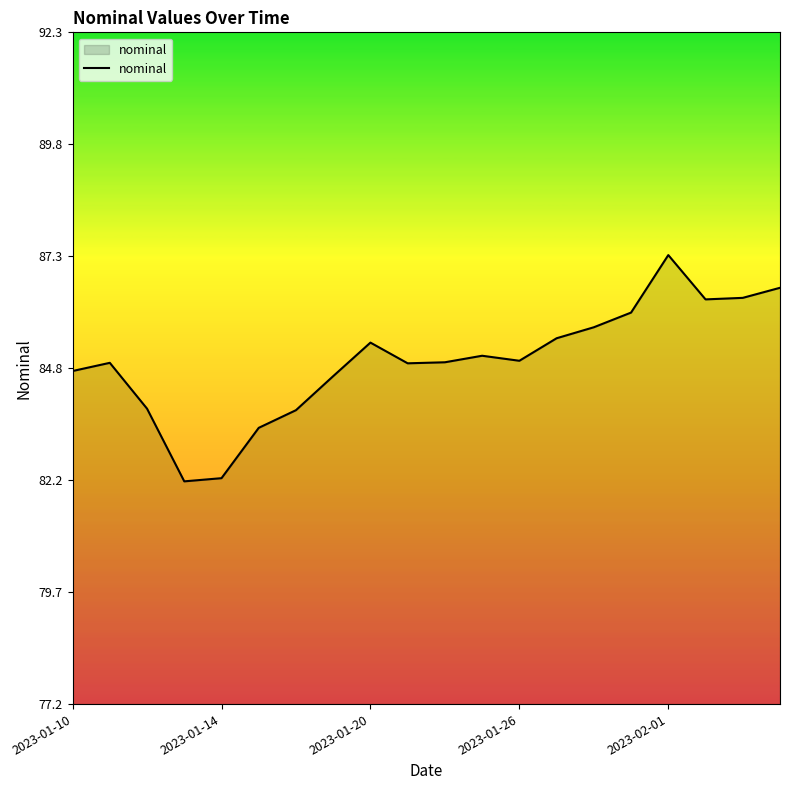

What is the minimum value shown in the chart?

82.2